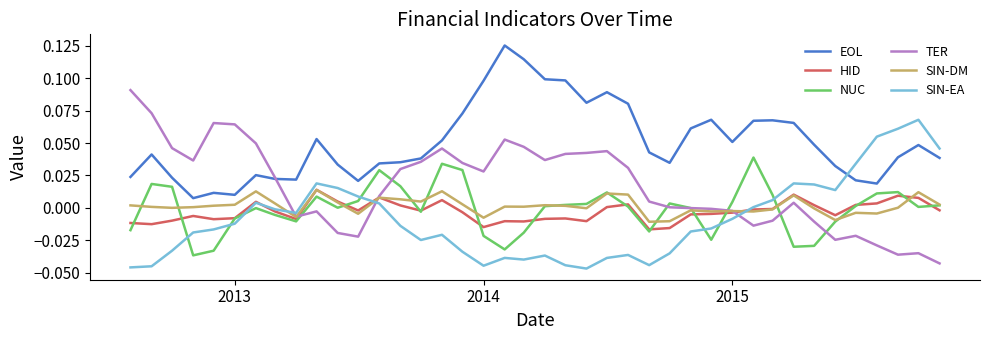

Which series has the widest spread of values?

TER